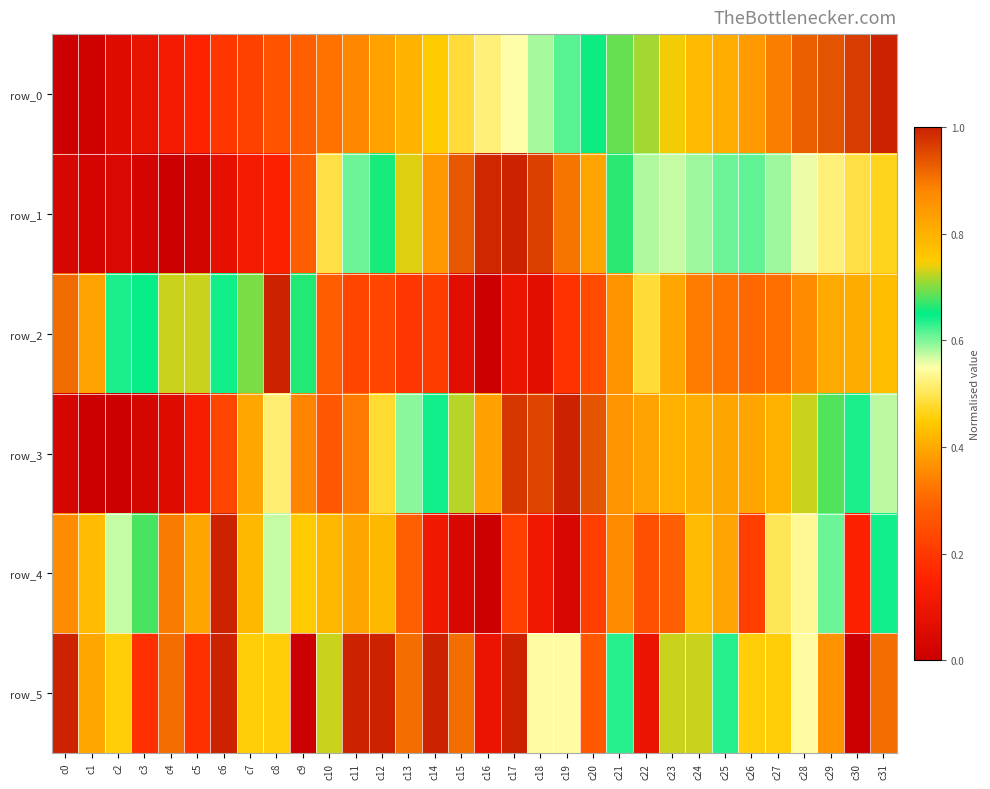

What is the spread (max minus min) of values at c8?

0.9